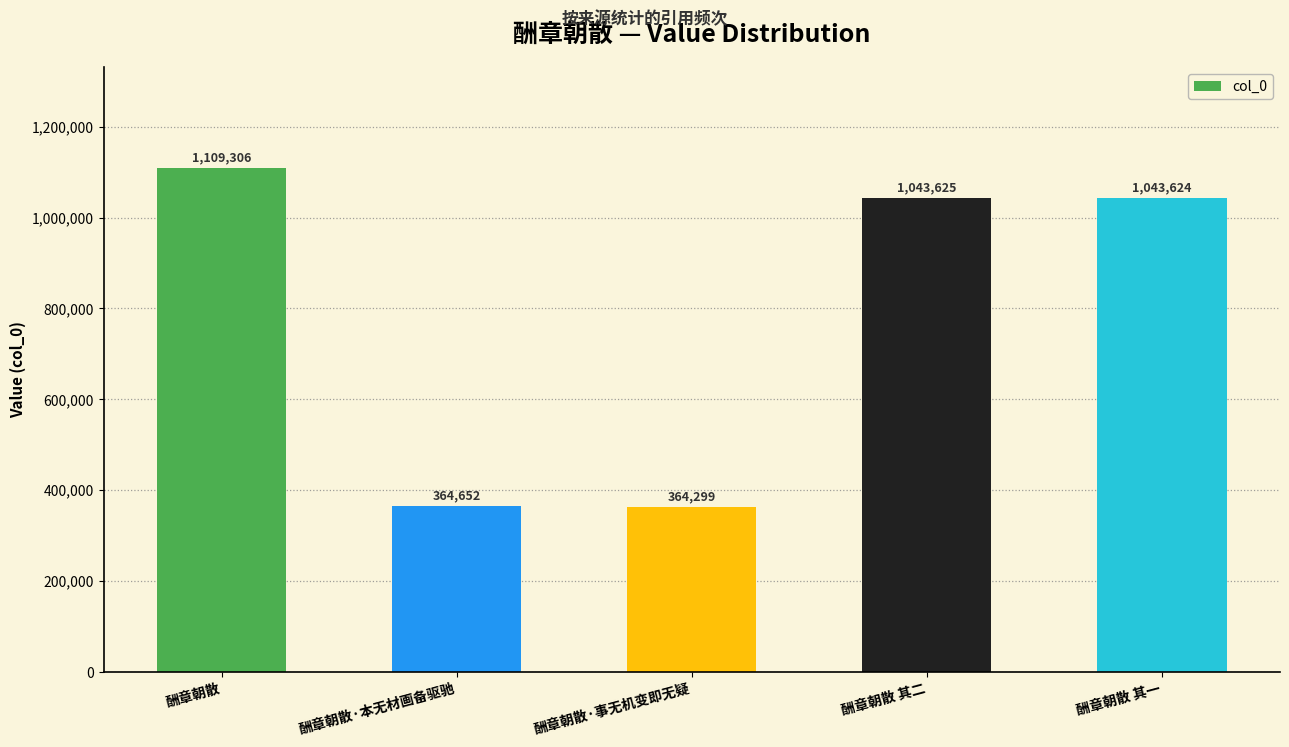

What is the label of the 2nd bar from the left?

酬章朝散·本无材画备驱驰